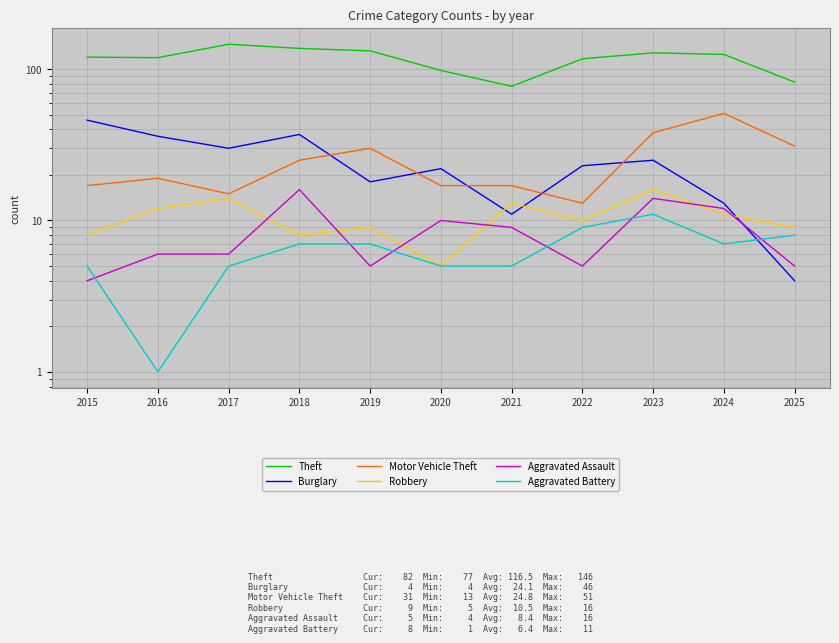

What is the minimum value shown in the chart?

1